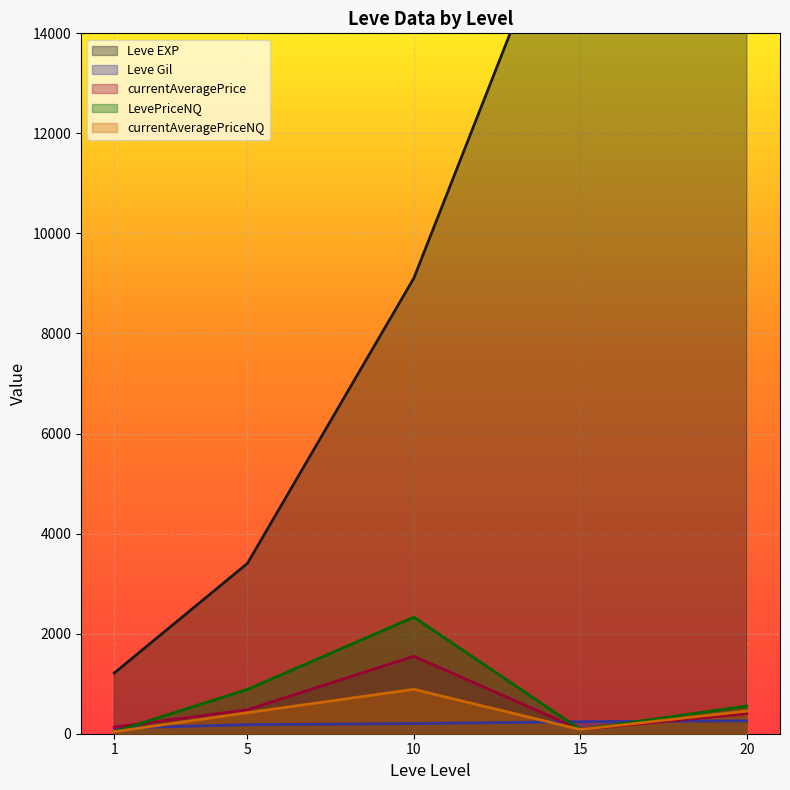

What is the average value of the LevePriceNQ series?

778.4